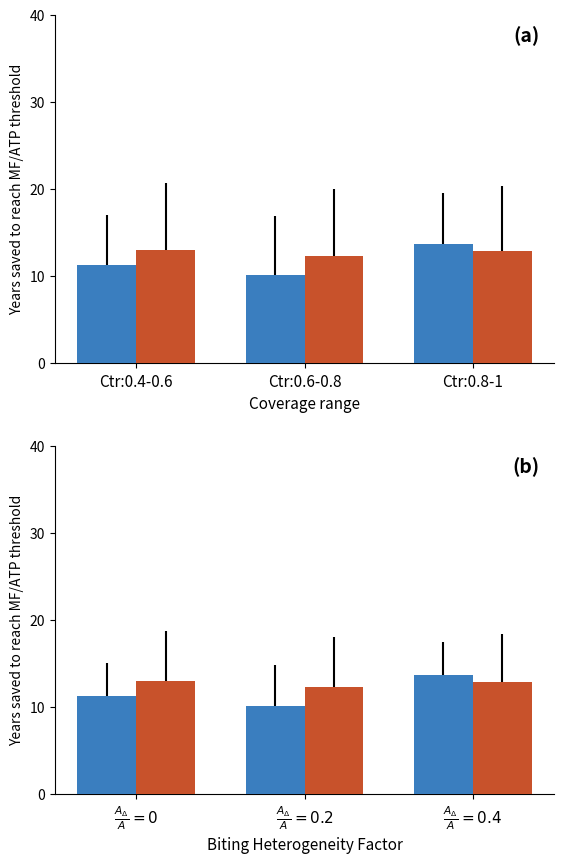

At which category does the chart reach its minimum across all series?

$\frac{A_\Delta}{A} = 0.2$